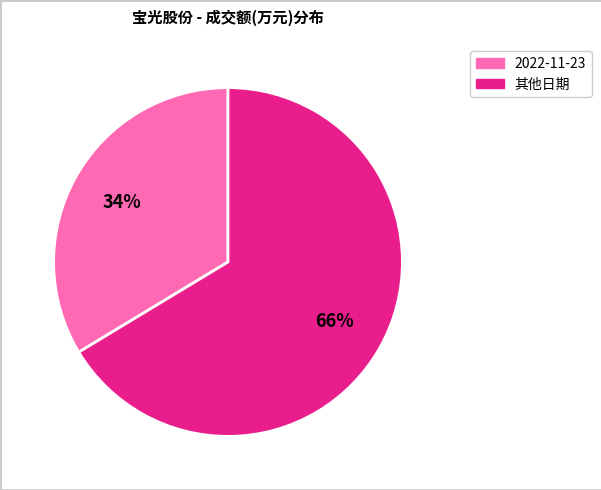

How many slices are in this pie chart?

2